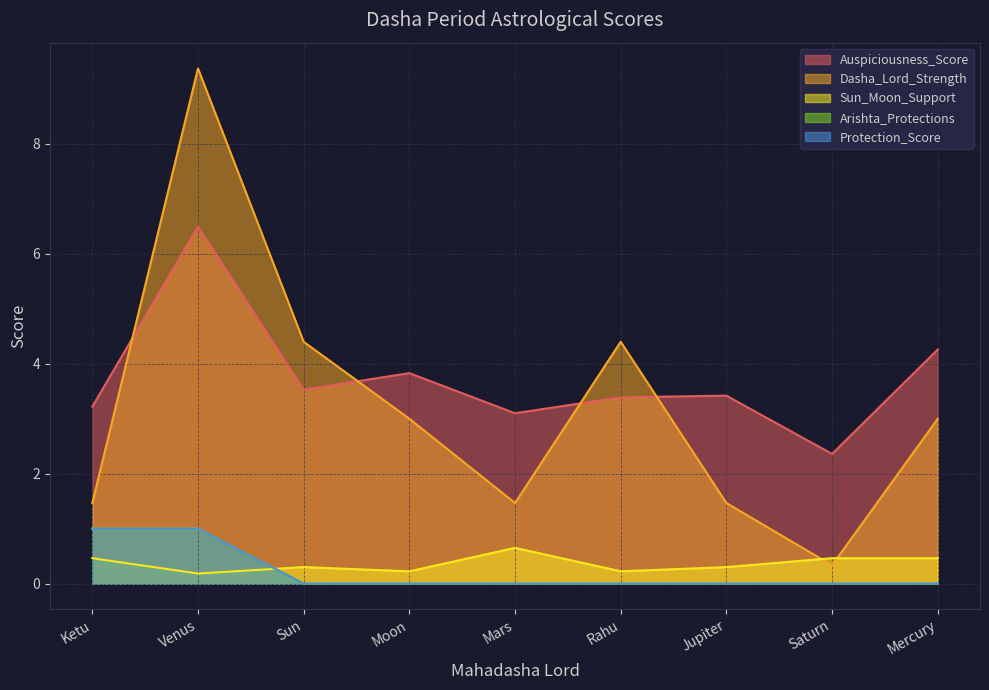

Between which two adjacent categories do Arishta_Protections and Sun_Moon_Support first intersect?

Venus and Sun